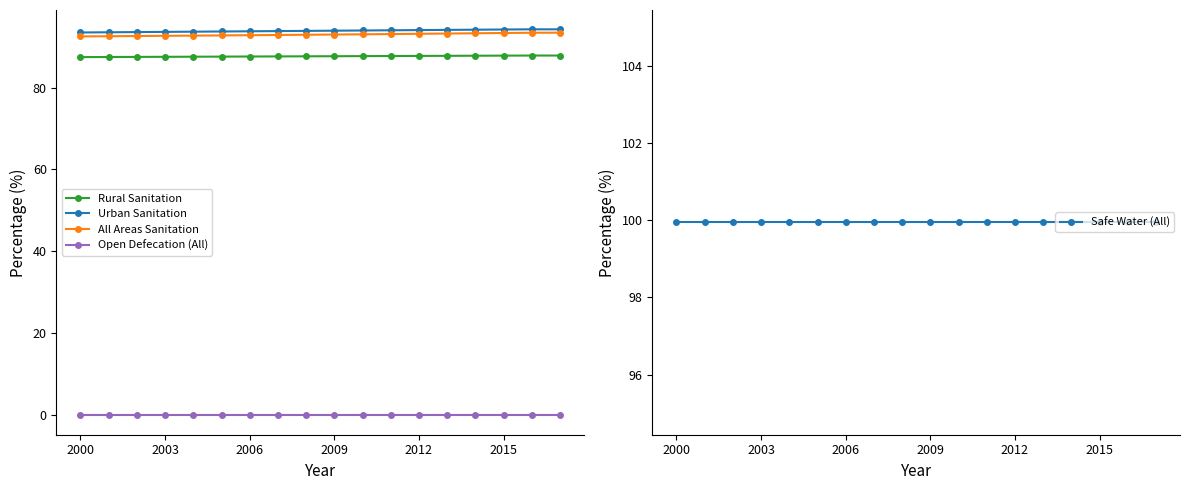

List the series in order of their peak value, lowest first.

Open Defecation (All), Rural Sanitation, All Areas Sanitation, Urban Sanitation, Safe Water (All)